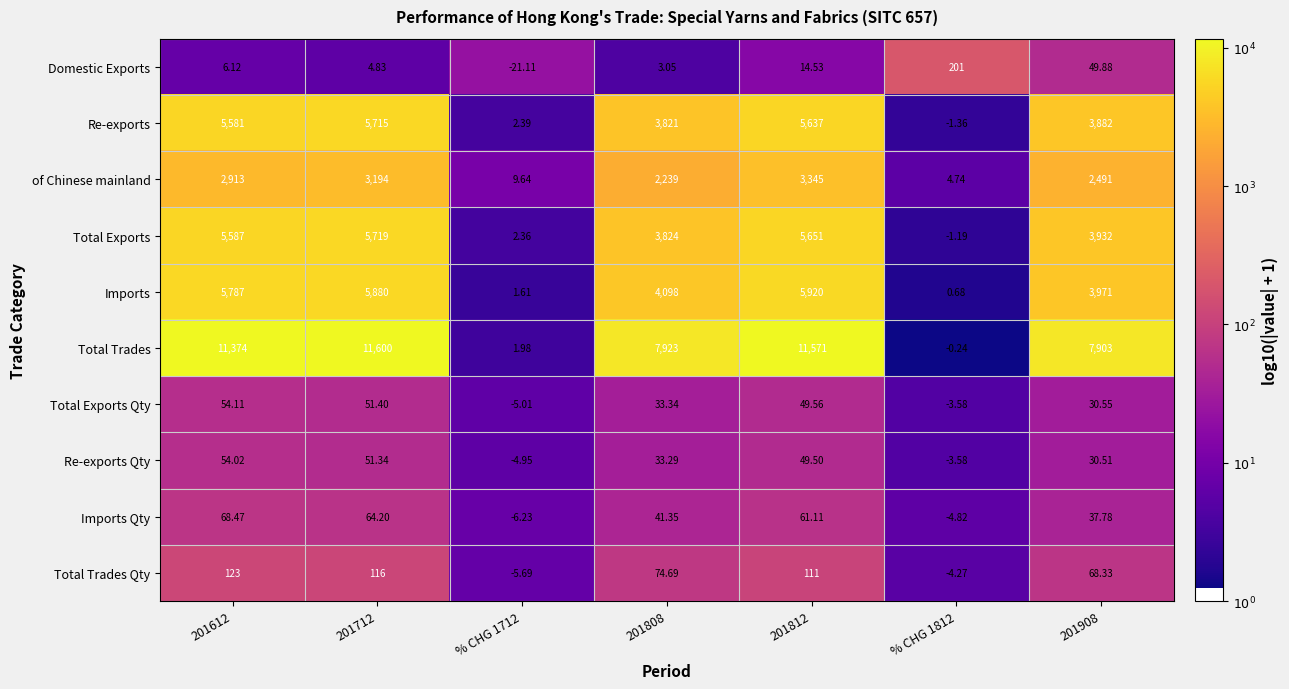

At 201808, list the series in order from largest to smallest.

Total Trades, Imports, Total Exports, Re-exports, of Chinese mainland, Total Trades Qty, Imports Qty, Total Exports Qty, Re-exports Qty, Domestic Exports